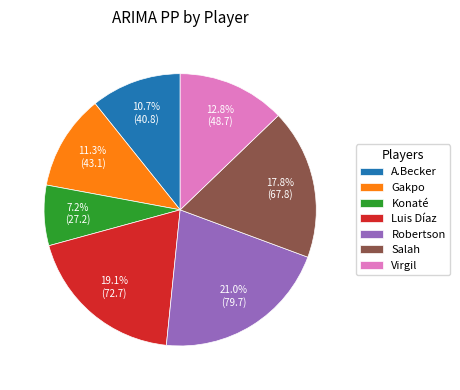

What is the largest slice in the pie chart?

Robertson